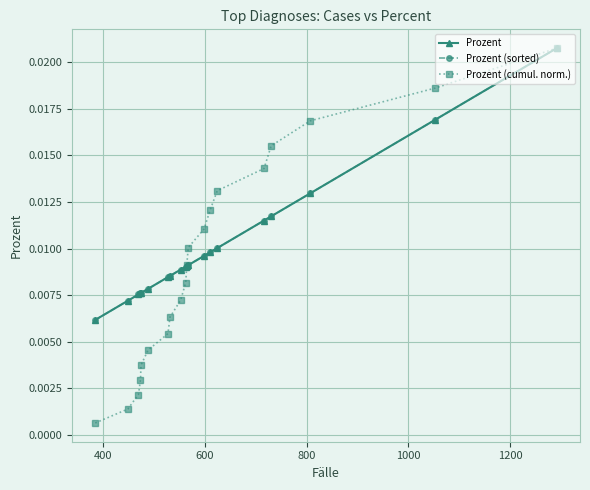

True or false: Prozent (cumul. norm.) has more than 1 points higher than both neighbors.

False